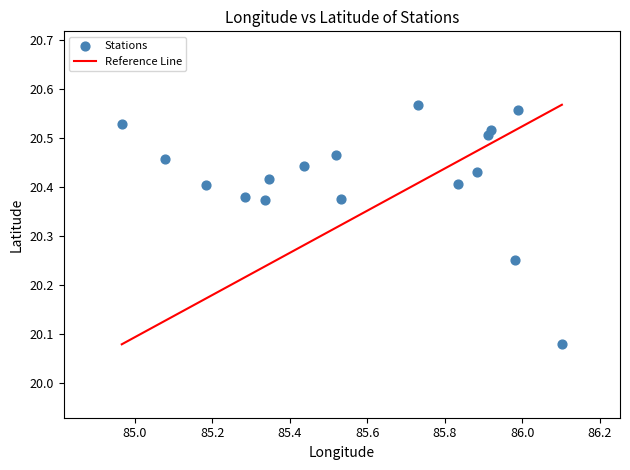

What is the range of Y values (max minus min)?

0.5